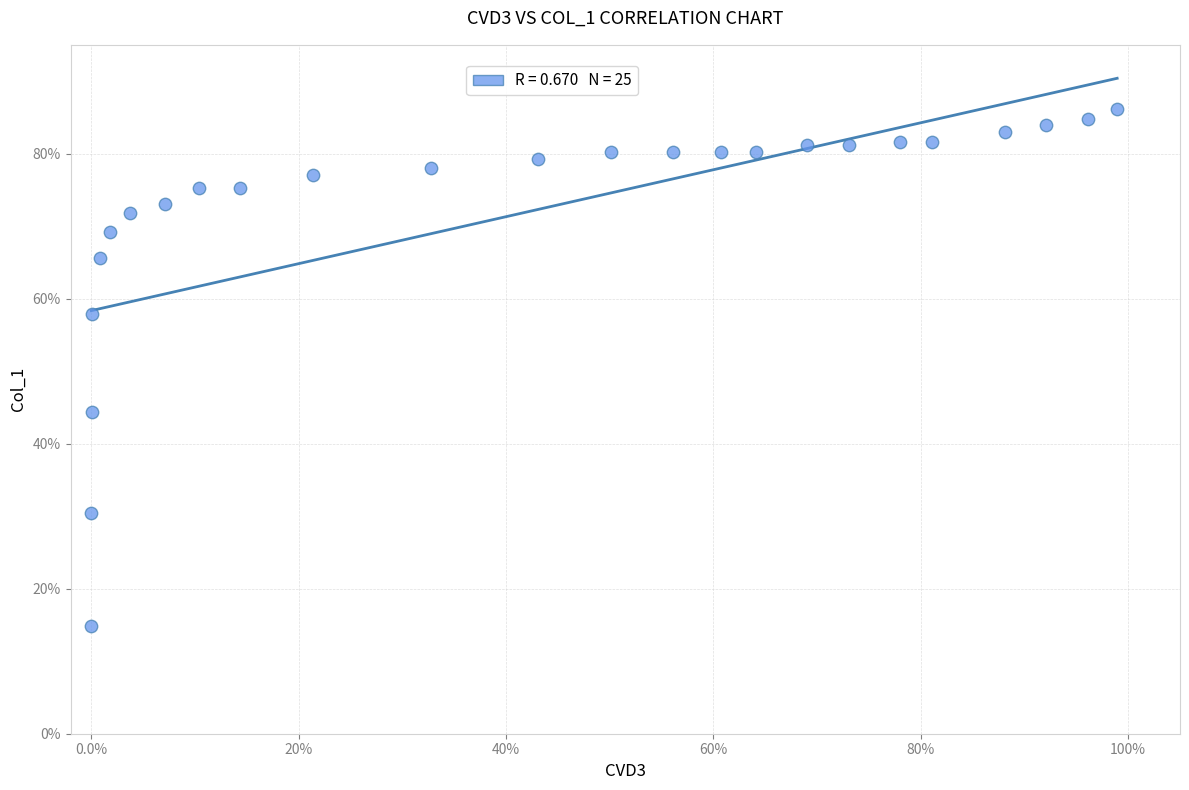

What Y value in the scatter plot is closest to 50?

44.4